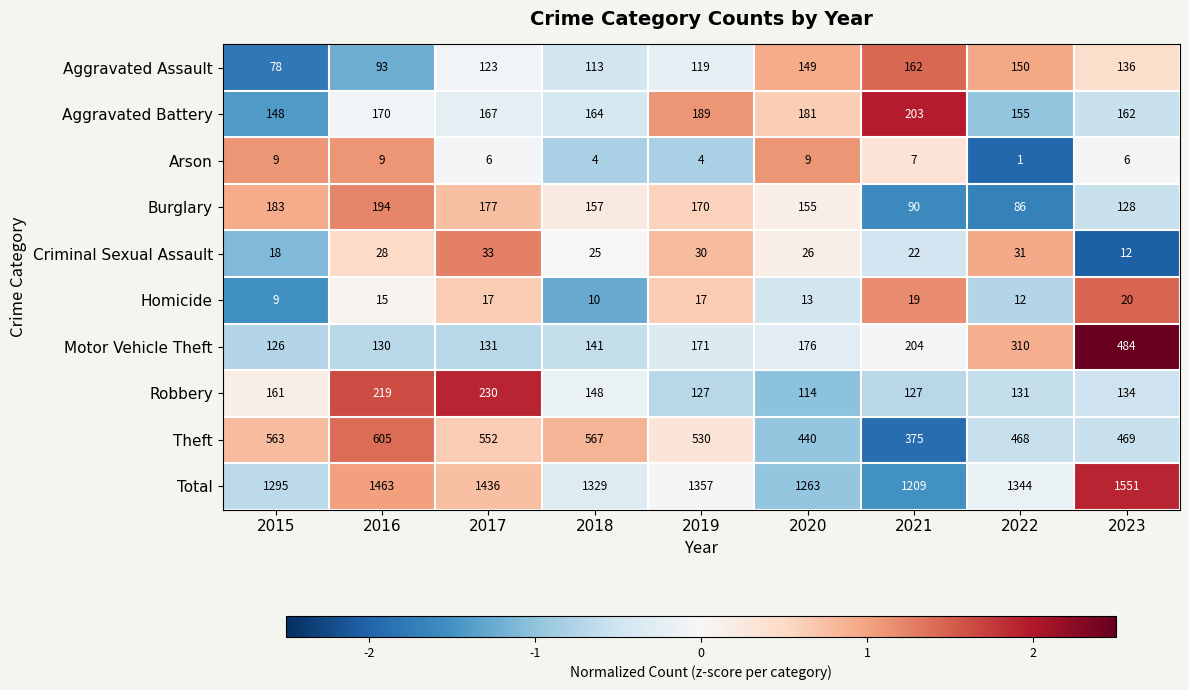

Where does the Total series first go above 1344?

2016